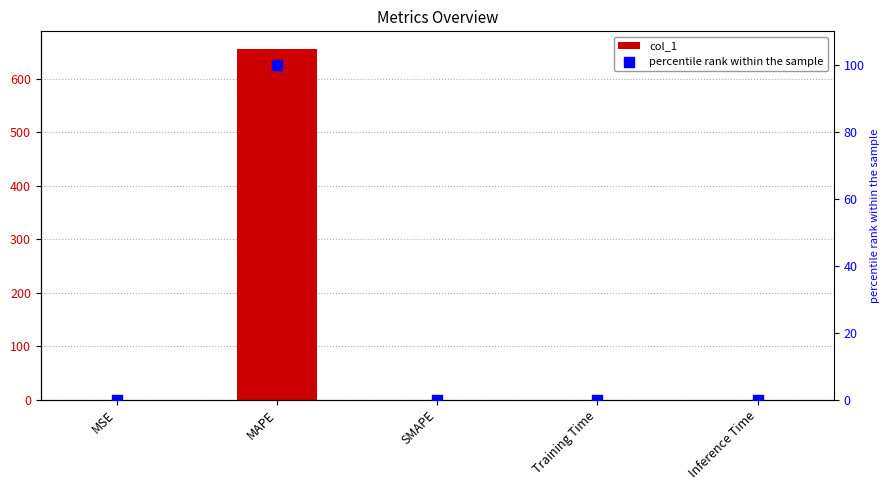

At how many categories does at least one series exceed 300?

1